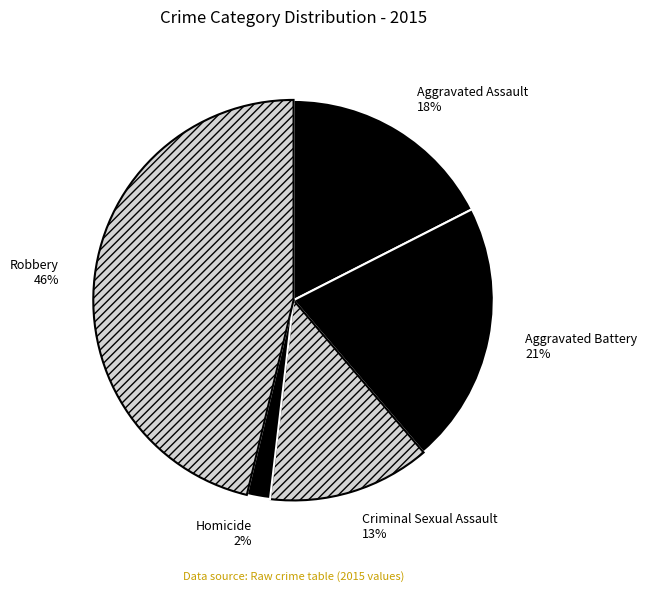

Rank the categories by value from highest to lowest.

Robbery, Aggravated Battery, Aggravated Assault, Criminal Sexual Assault, Homicide